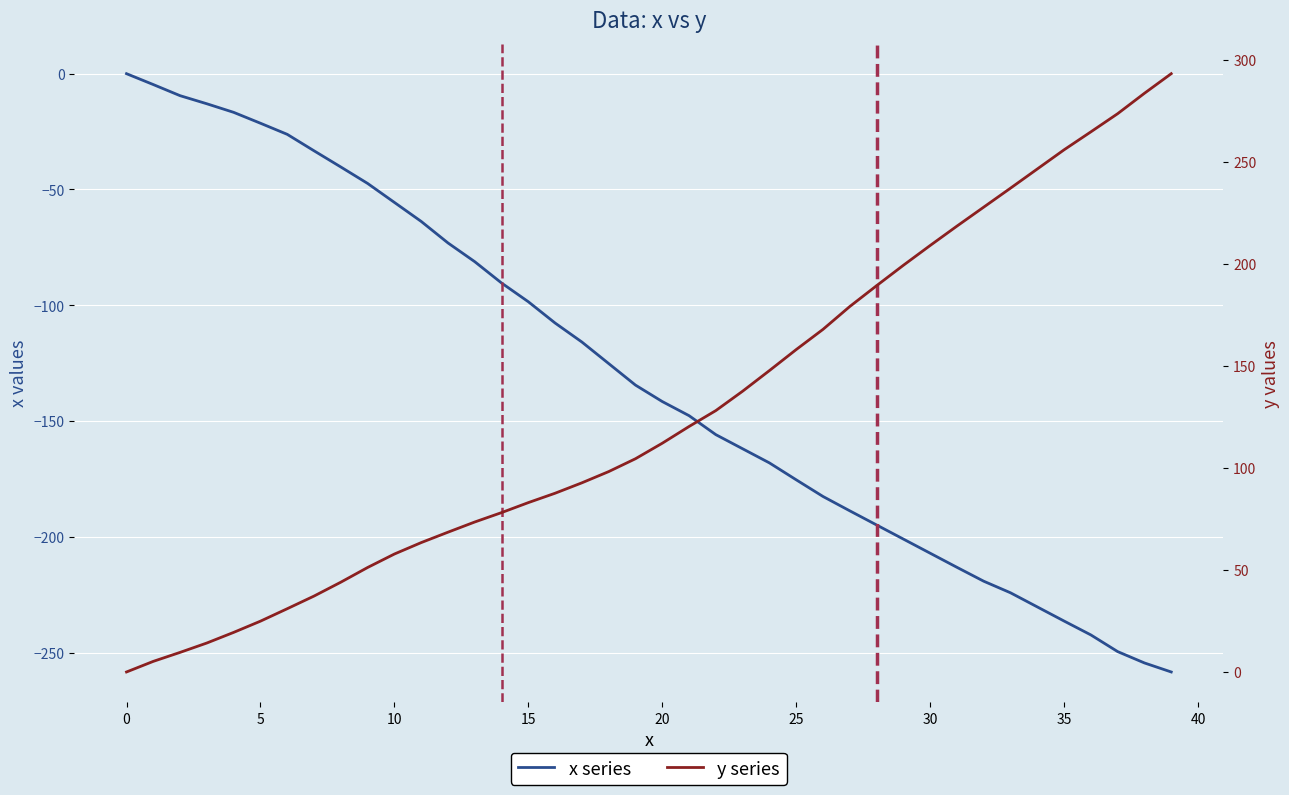

Is the value of x series at 15 greater than the value of y series at 28?

No